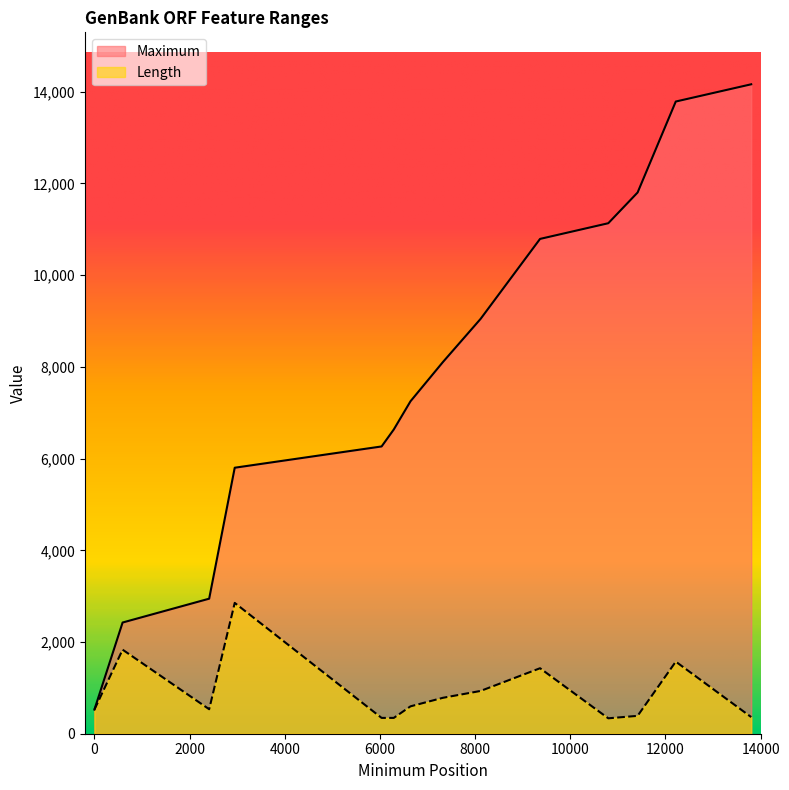

True or false: Maximum has a value of 13787 at 12216.

True